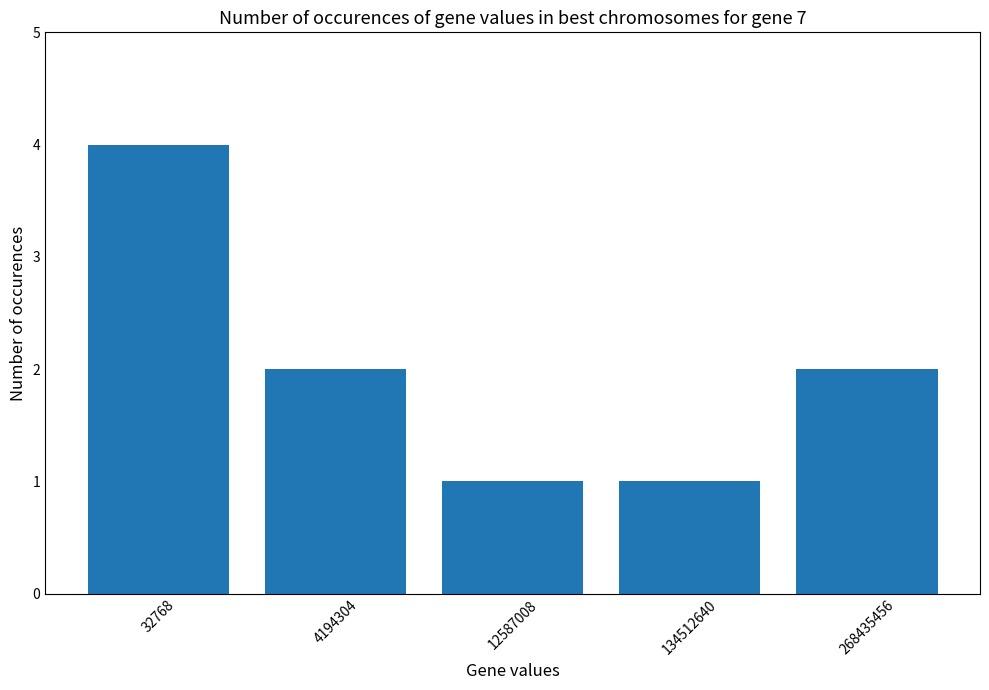

How many categories are shown in the chart?

5